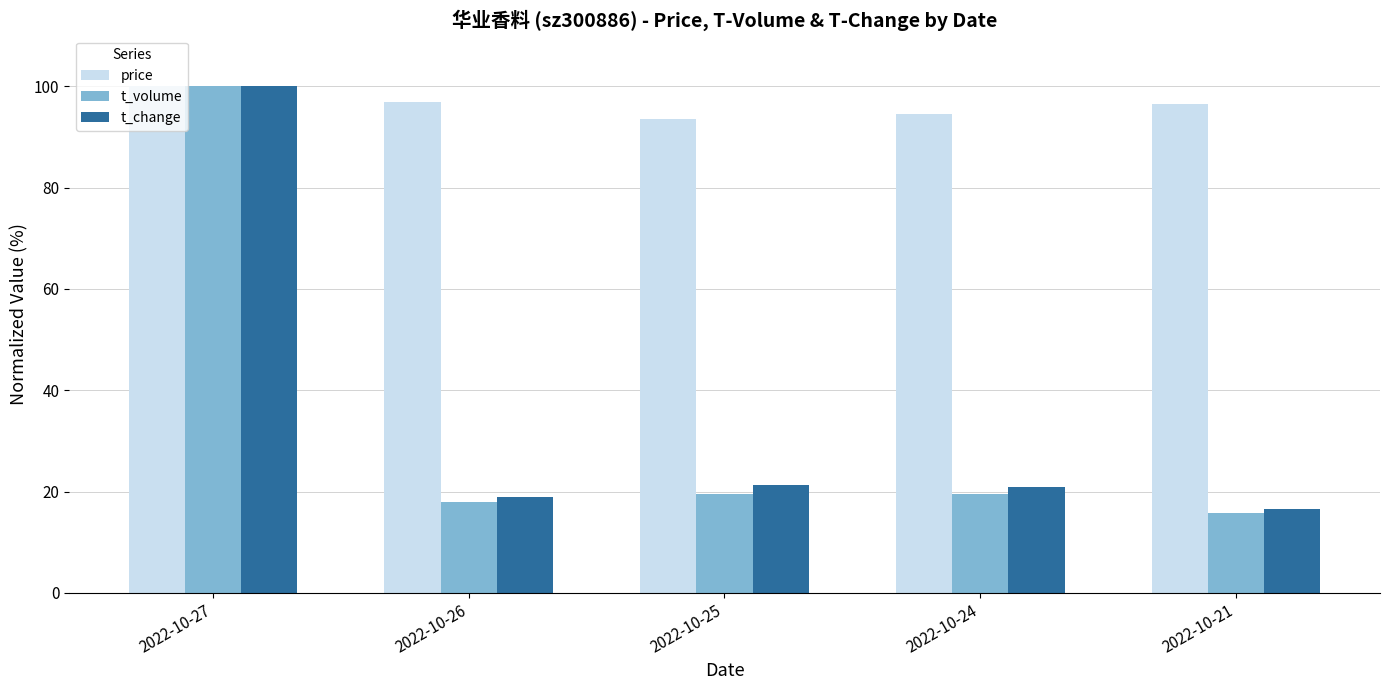

What is the minimum value shown in the chart?

15.8